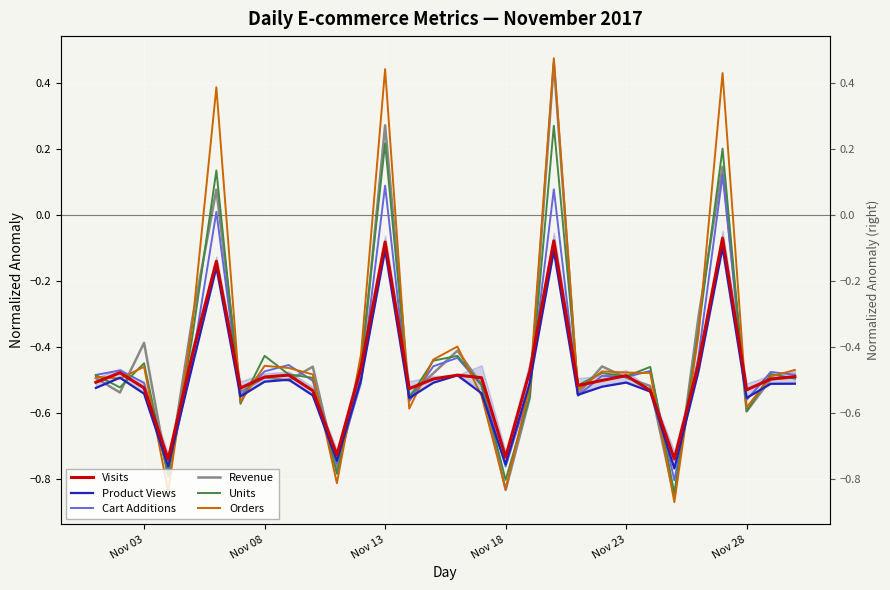

Which series has the largest range (max minus min)?

Orders